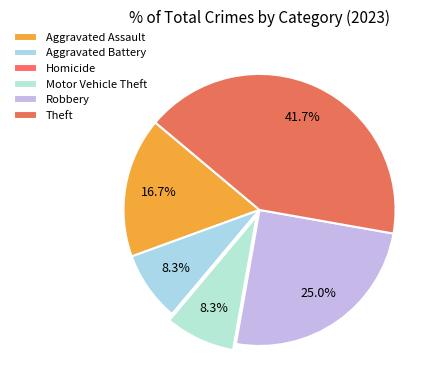

Rank the categories by value from lowest to highest.

Homicide, Aggravated Battery, Motor Vehicle Theft, Aggravated Assault, Robbery, Theft